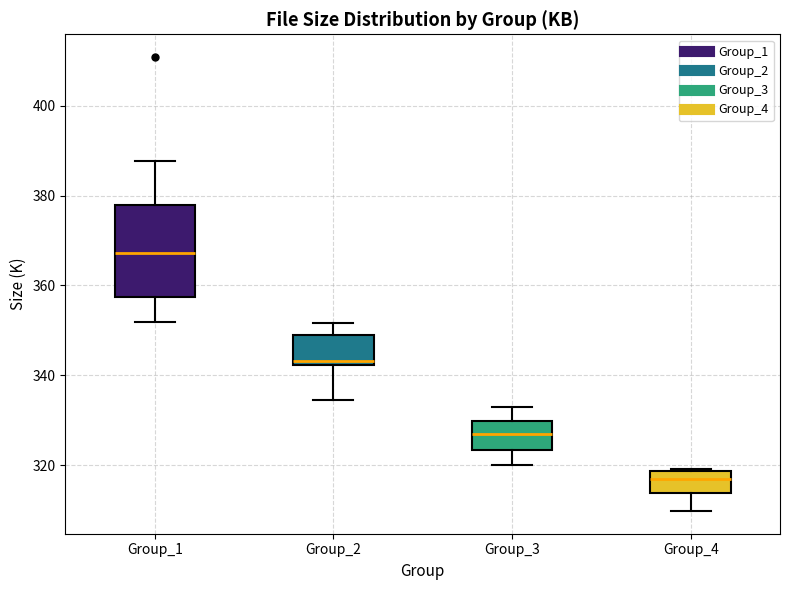

Where does the lower whisker of the box for Group_4 end on the y-axis? The values are not printed on the chart, so give them approximately, as read against the axis.

310